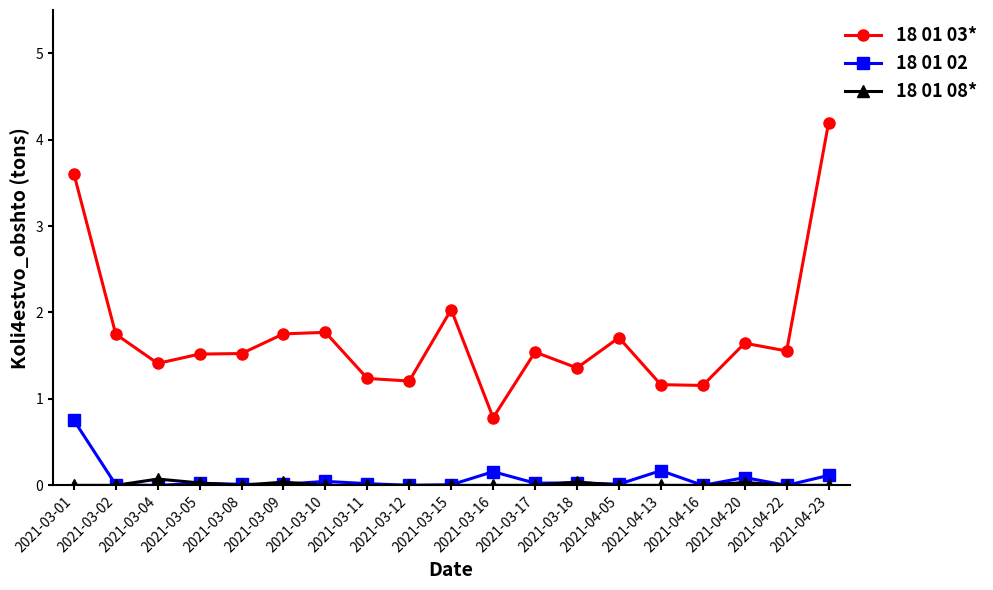

At how many categories does at least one series exceed 1?

18